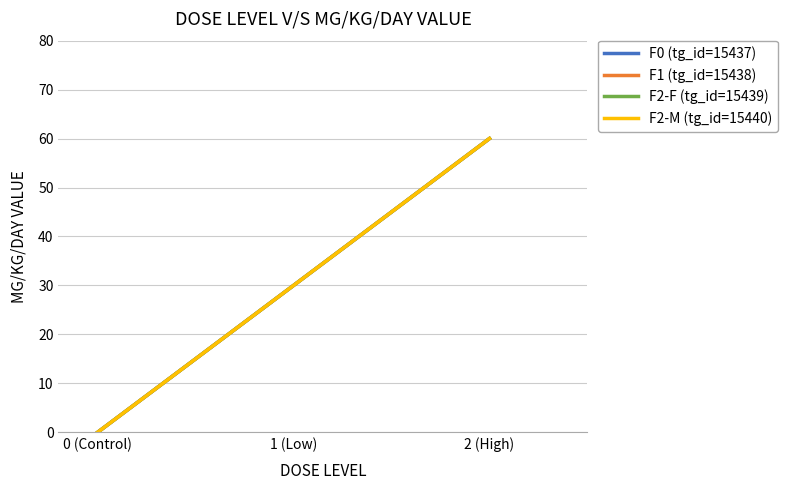

What is the total value across all series at 1 (Low)?

120